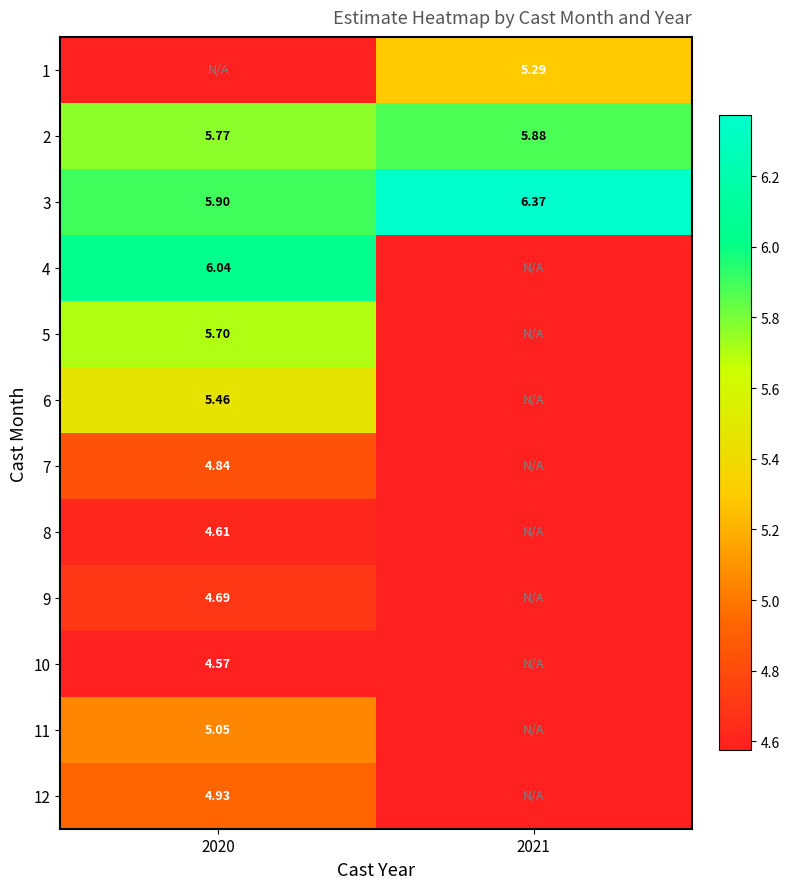

Count the number of categories in the chart.

2